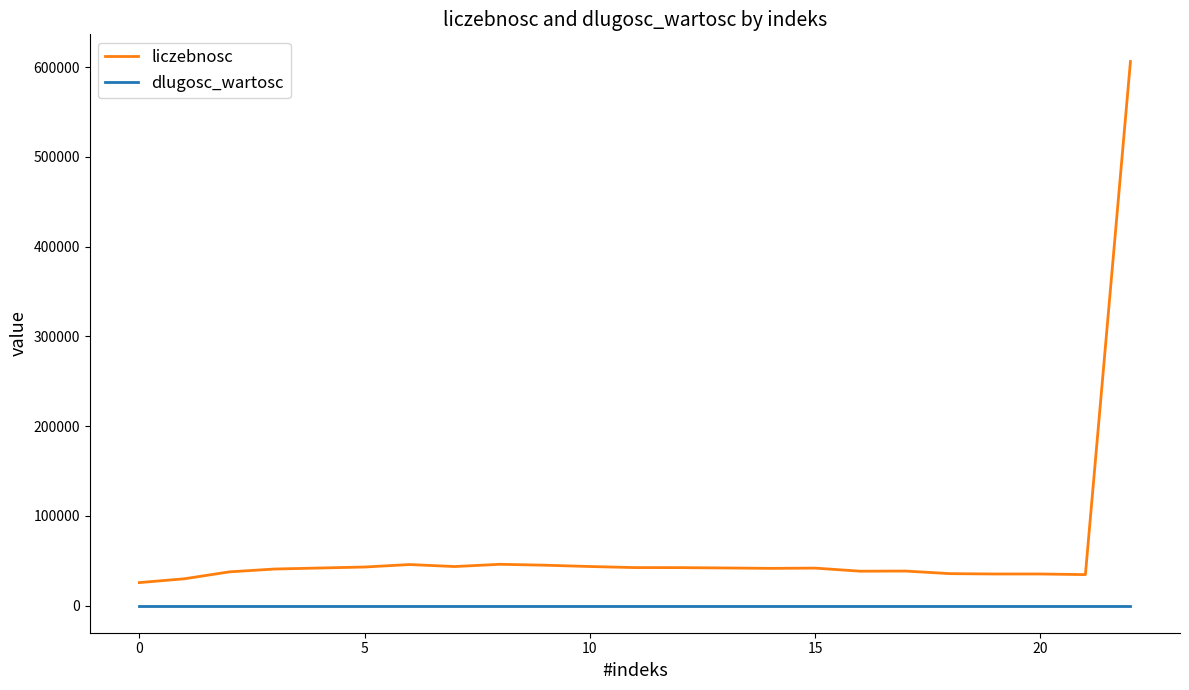

Does the chart have visible grid lines?

No